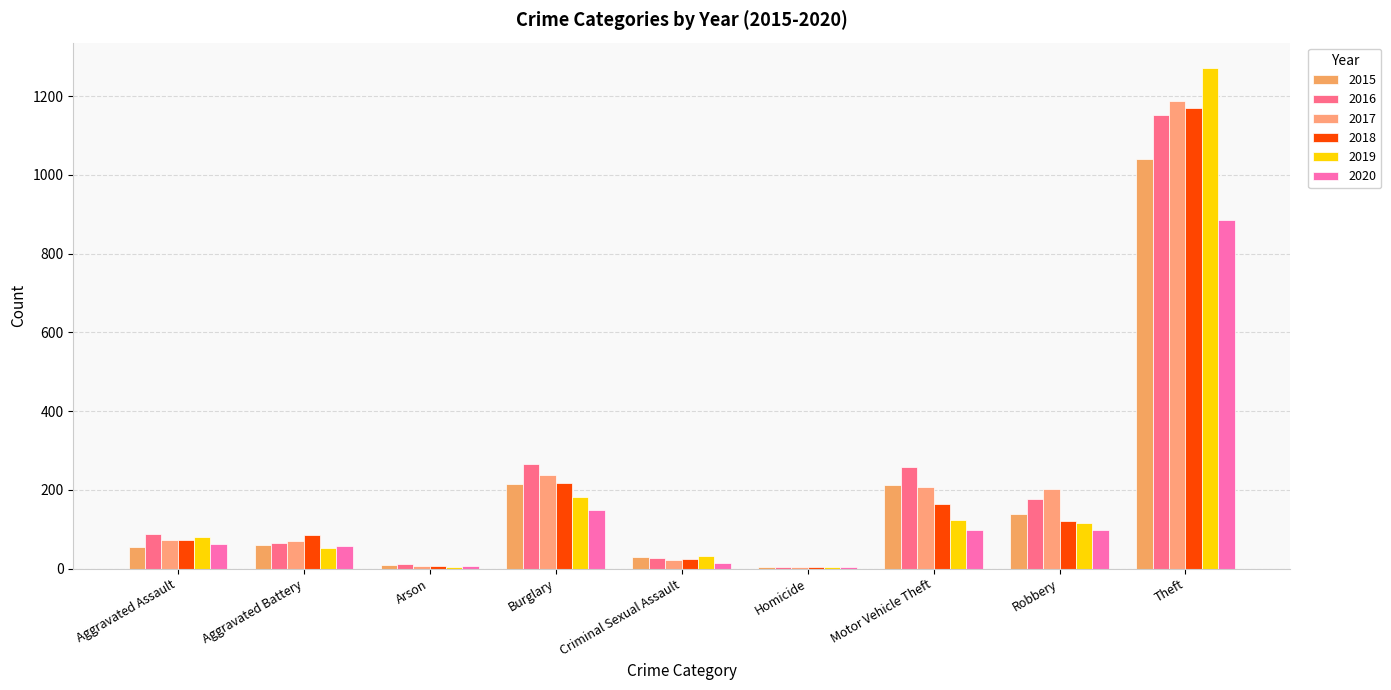

Which category has the highest value across all series?

Theft